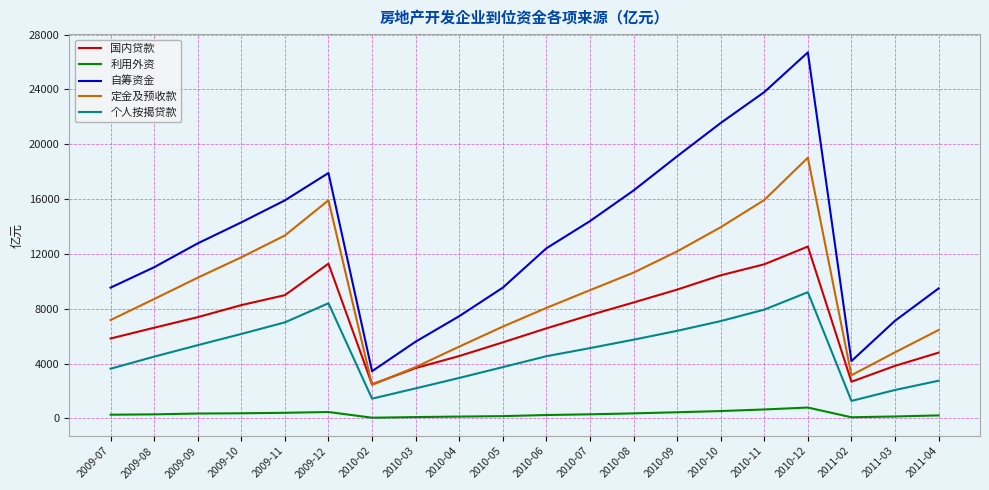

What is the difference between the highest and lowest values at 2011-02?

4097.9